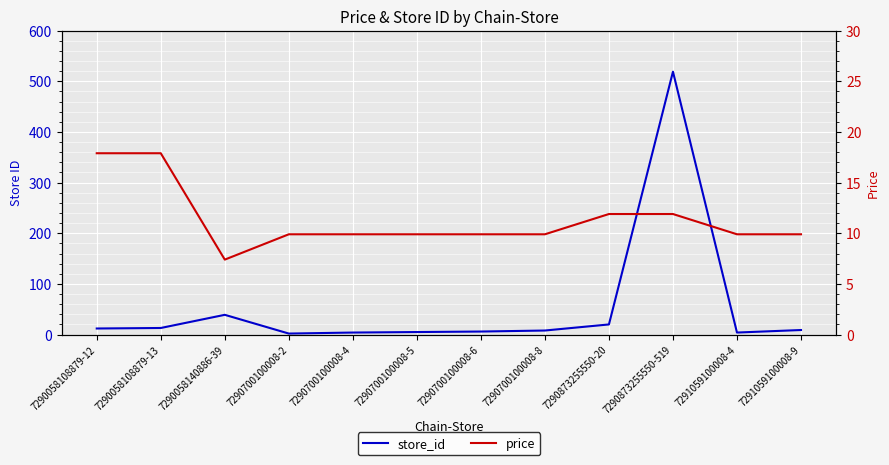

What is the label of the 3rd point from the left?

7290058140886-39